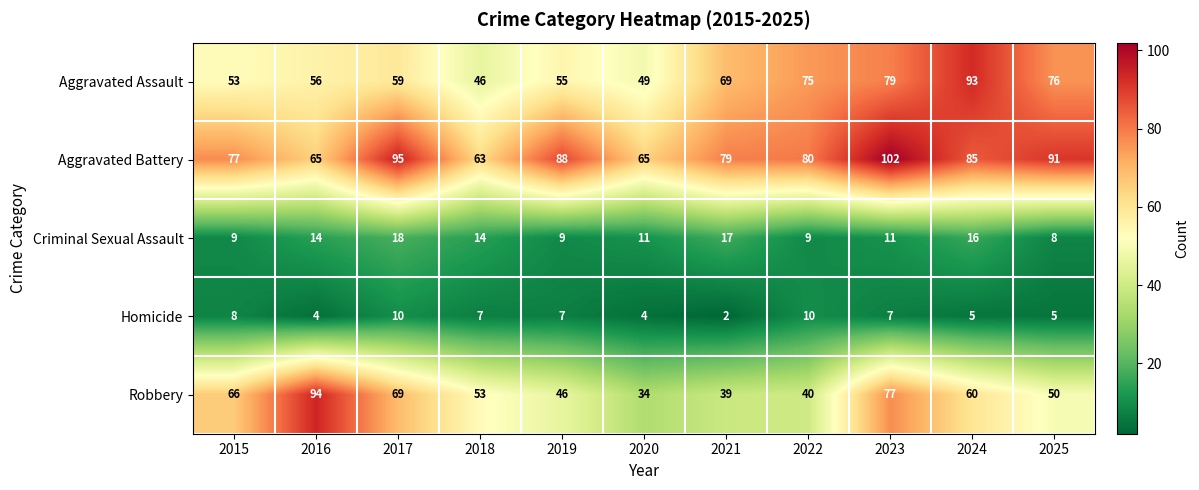

Is it true that Aggravated Assault equals 108 at 2025?

False